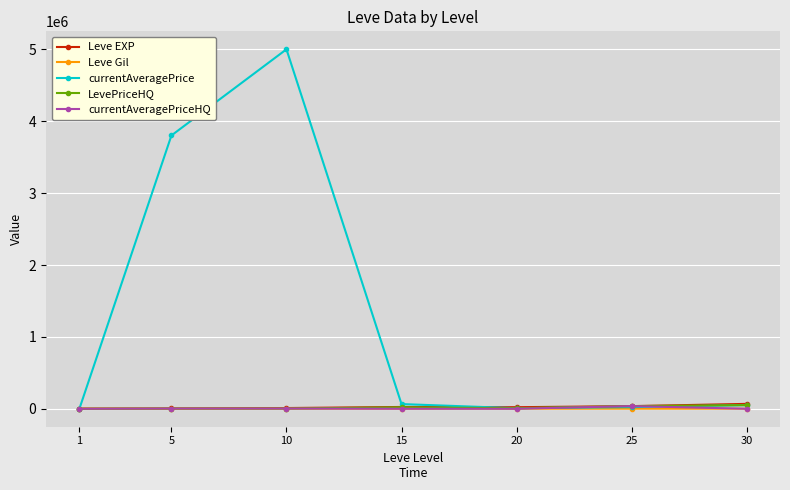

Read the LevePriceHQ value at 15.

20000.0